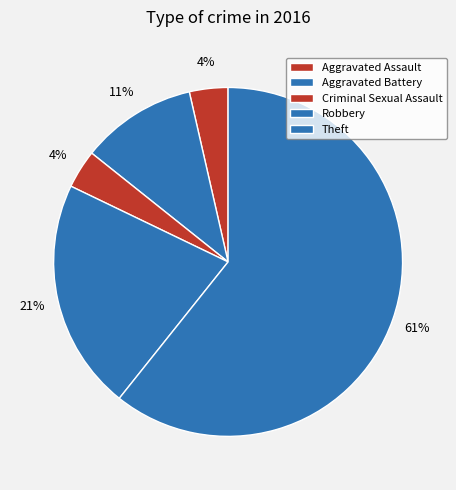

Count the number of slices in the pie.

5